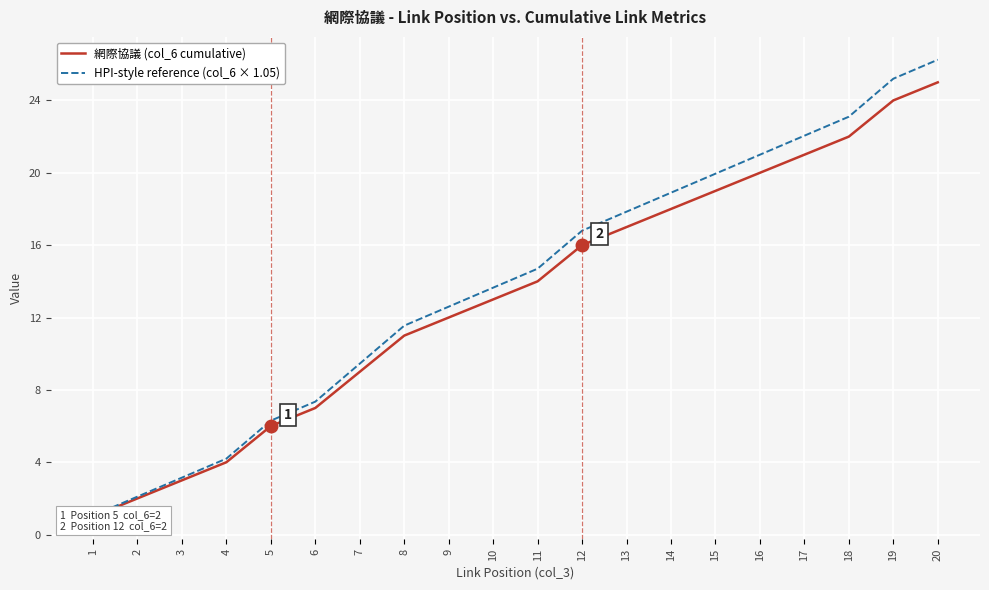

List the series in order of their peak value, lowest first.

網際協議 (col_6 cumulative), HPI-style reference (col_6 × 1.05)